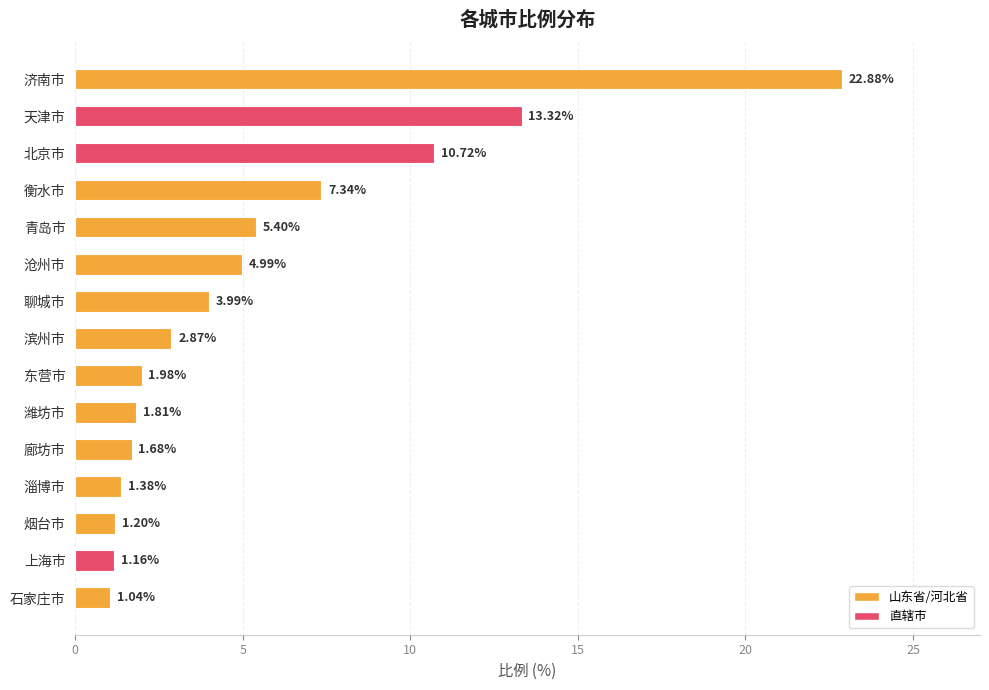

Where is the data nearest to the value 11?

北京市